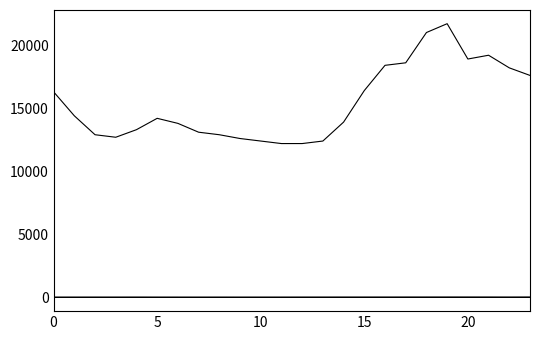

Is this an area chart (filled region under the line)?

No